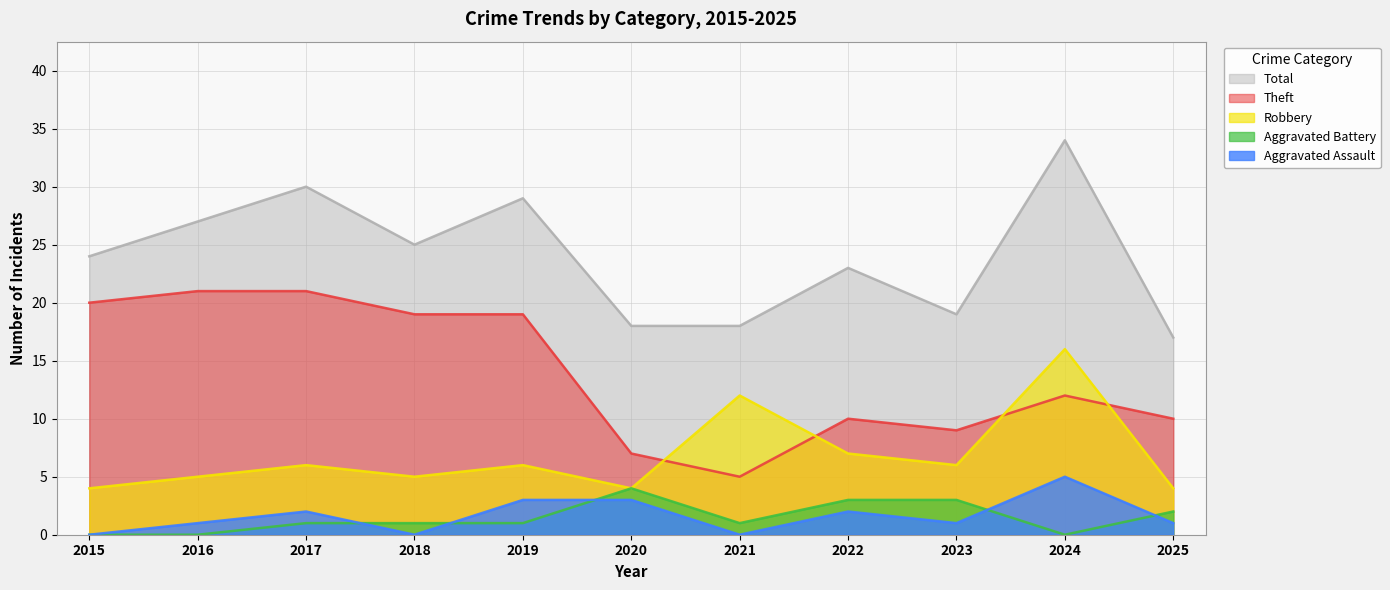

What value does the Theft series have at 2018, to the nearest 5?

20